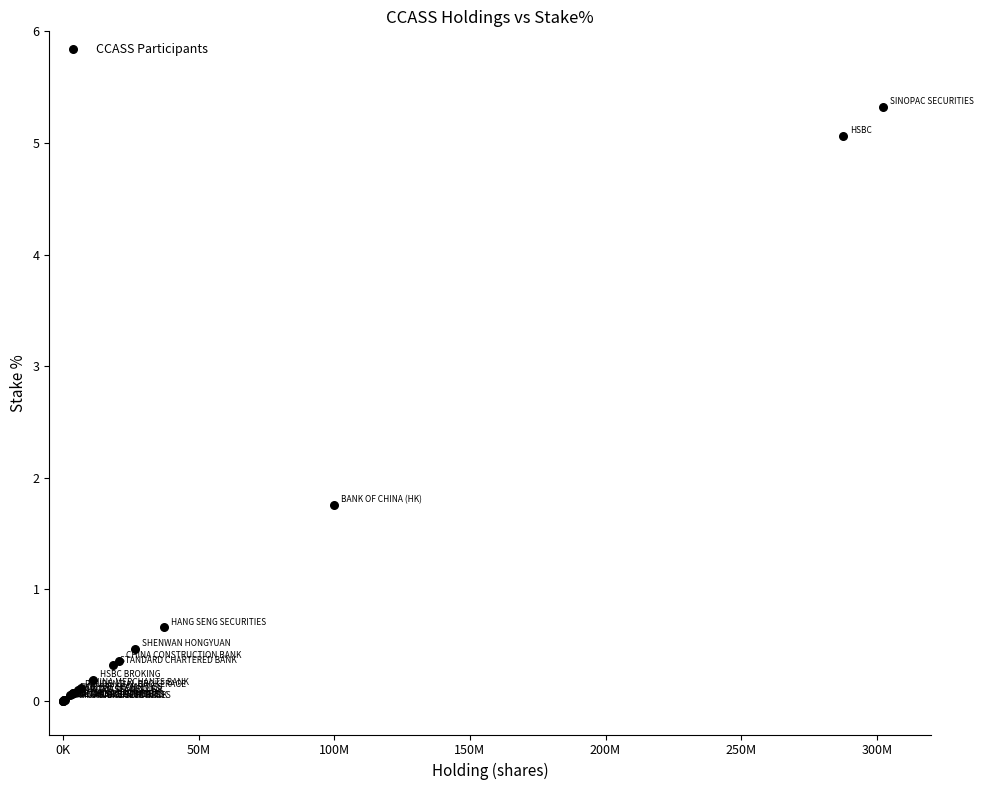

What Y value in the scatter plot is closest to 2?

1.8